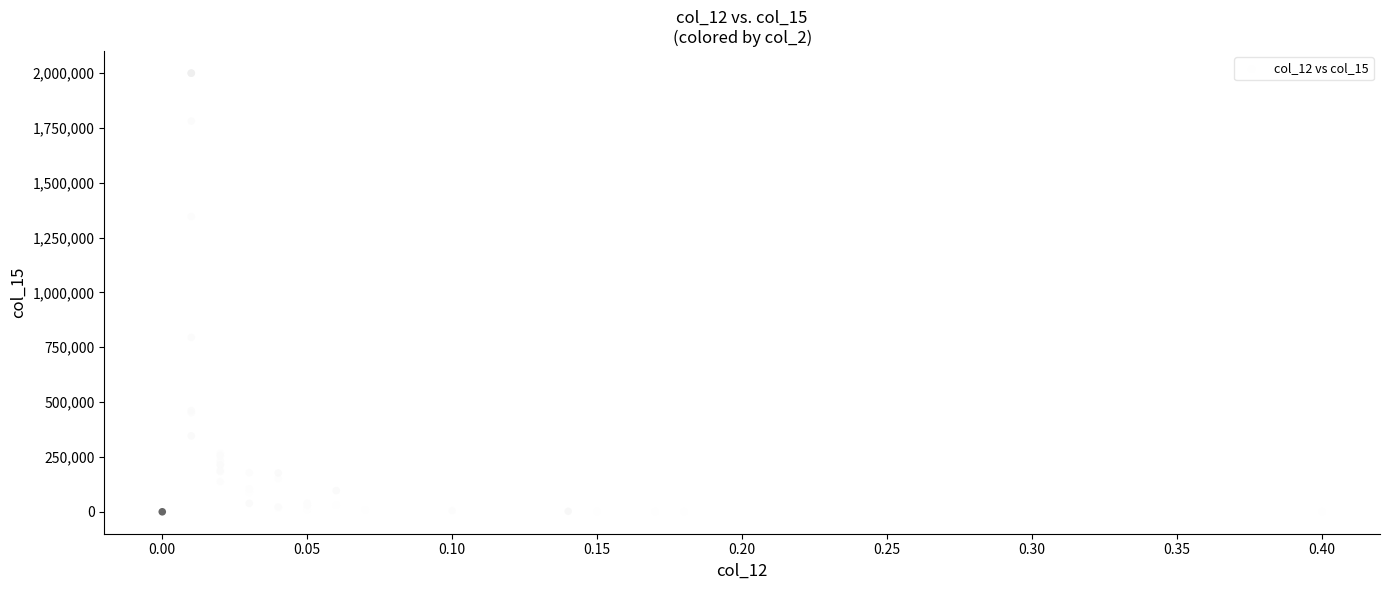

What Y value in the scatter plot is closest to 1000000?

794900.0